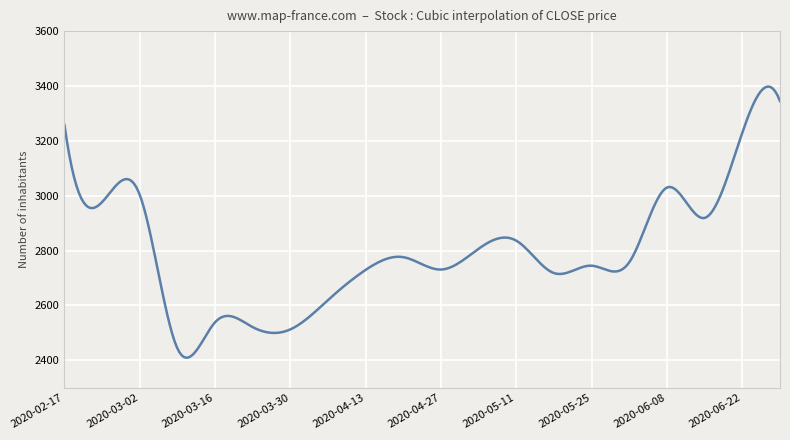

What is the greatest value displayed?

3398.0